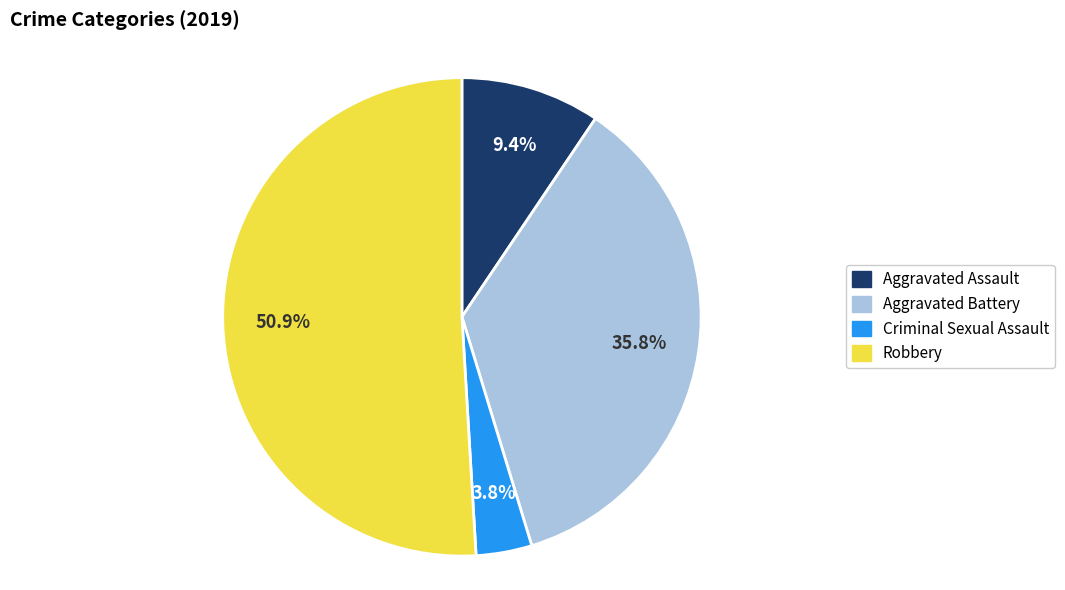

Count the number of slices in the pie.

4